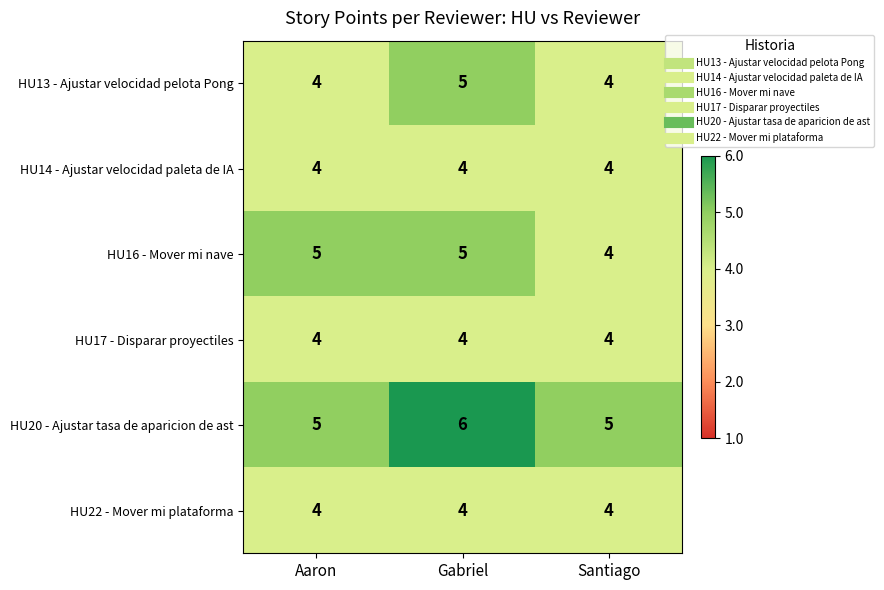

Reading left to right, transcribe all the data shown in this chart.

HU13 - Ajustar velocidad pelota Pong: 4	5	4
HU14 - Ajustar velocidad paleta de IA: 4	4	4
HU16 - Mover mi nave: 5	5	4
HU17 - Disparar proyectiles: 4	4	4
HU20 - Ajustar tasa de aparicion de ast: 5	6	5
HU22 - Mover mi plataforma: 4	4	4